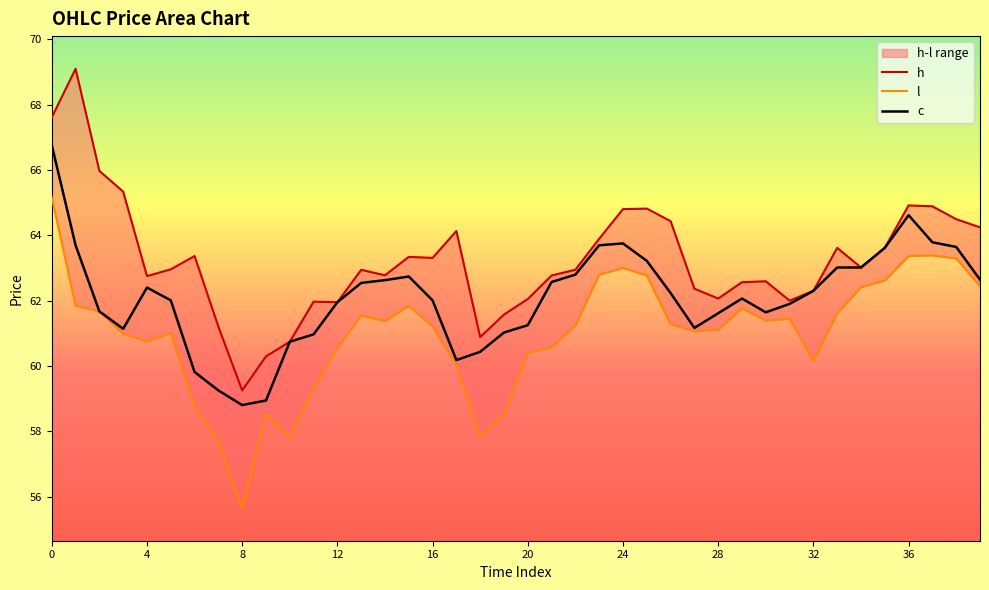

Read the l value at 17.

60.0